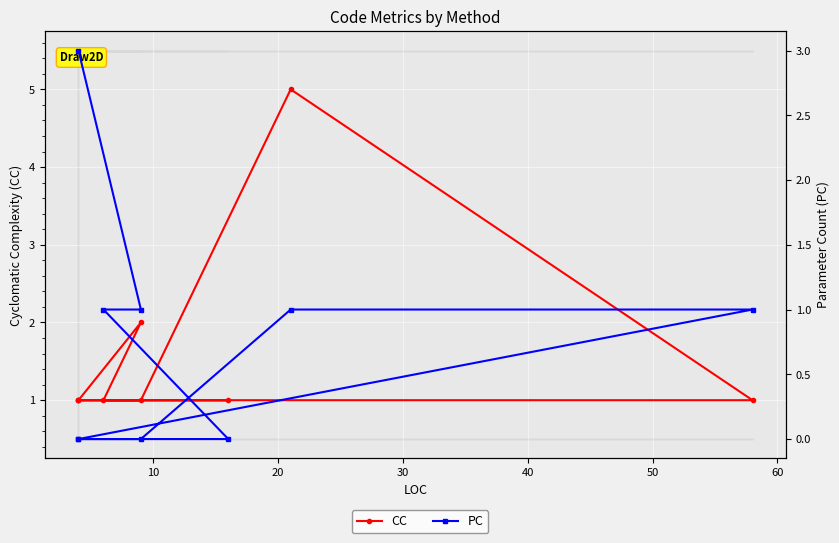

True or false: CC has a value of 1 at 40.

False